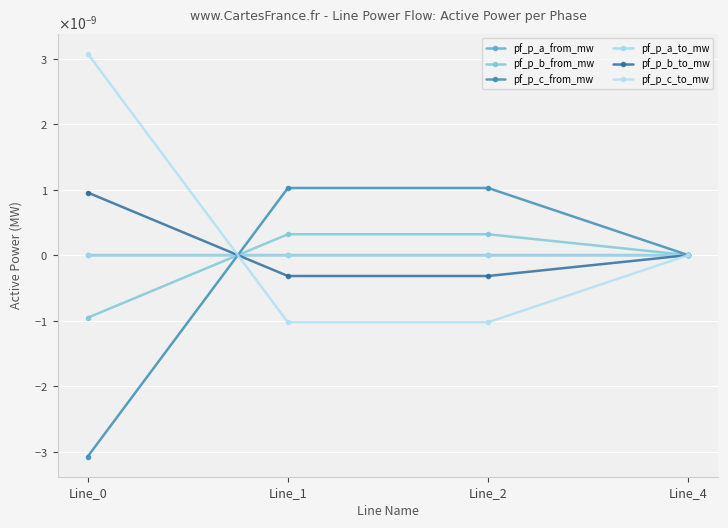

True or false: pf_p_b_from_mw has more than 1 points higher than both neighbors.

False